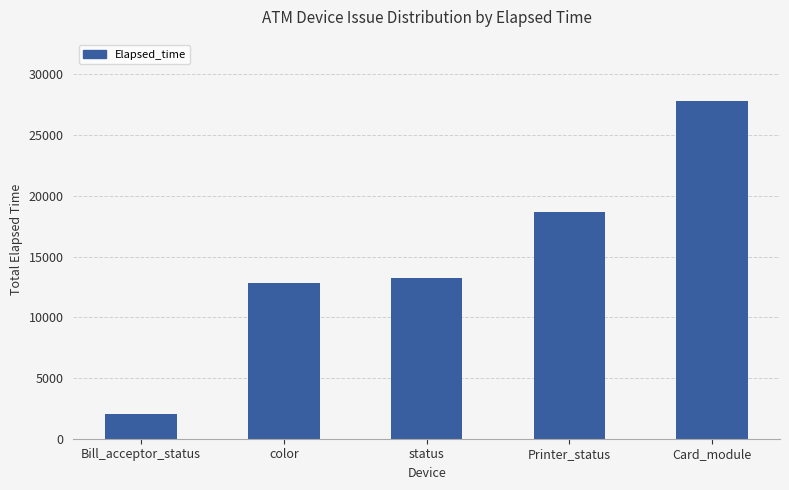

What is the difference between the values at Card_module and Printer_status?

9178